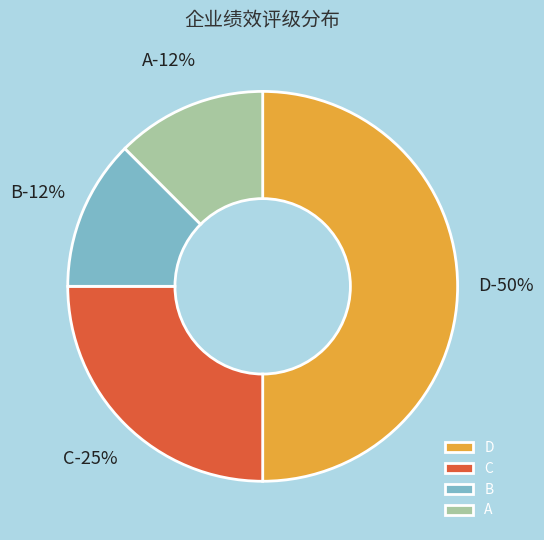

Count the number of slices in the pie.

4